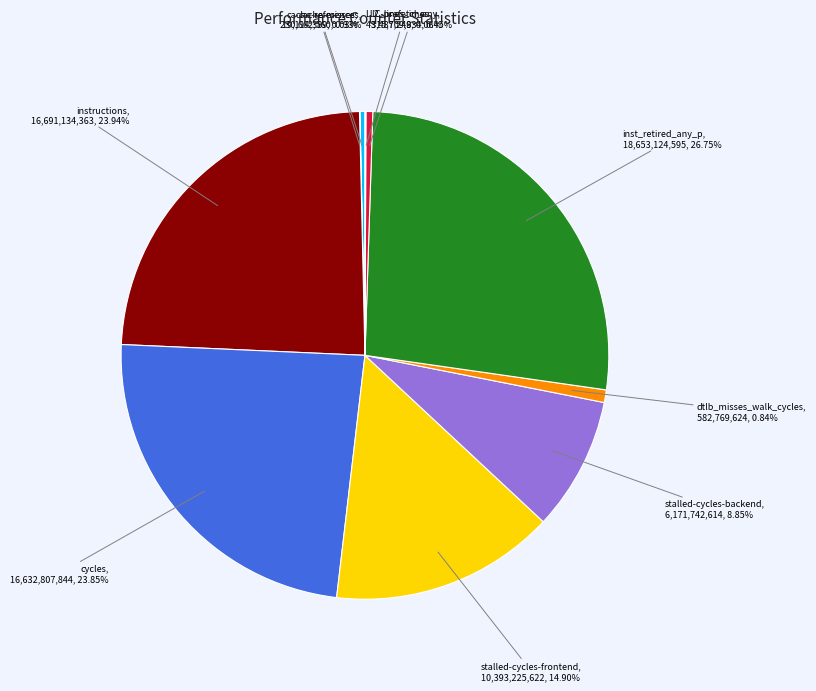

Which has a higher value, inst_retired_any_p or cycles?

inst_retired_any_p